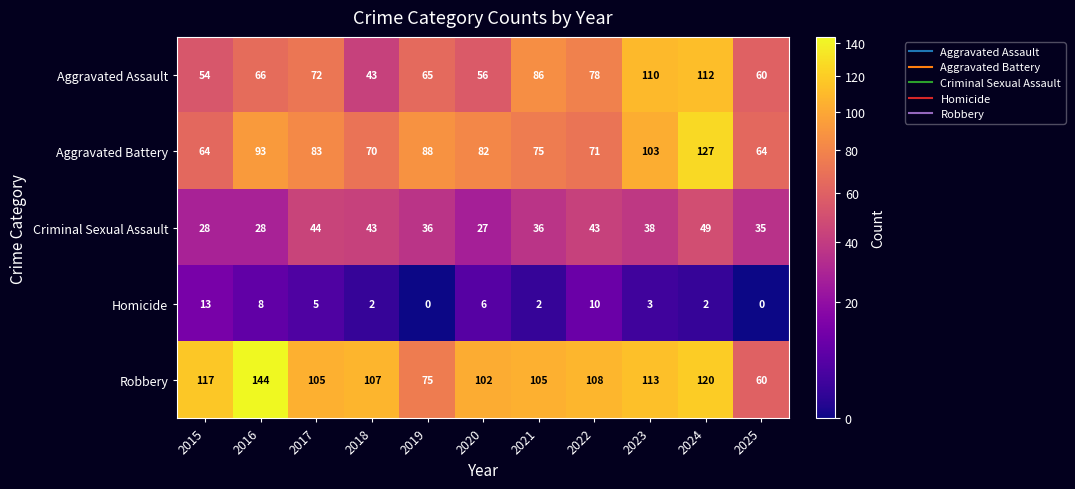

Is it true that Criminal Sexual Assault equals 28 at 2016?

True